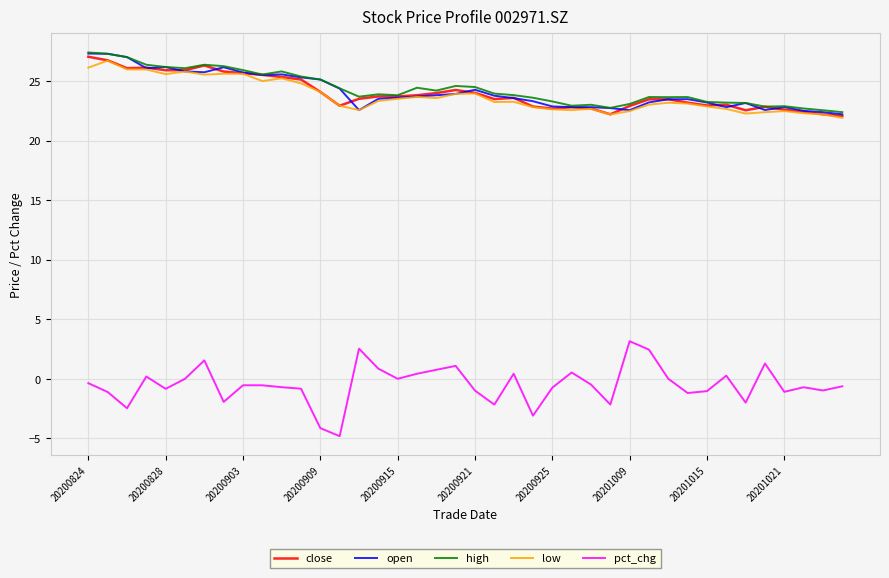

True or false: pct_chg and high cross at least once.

False